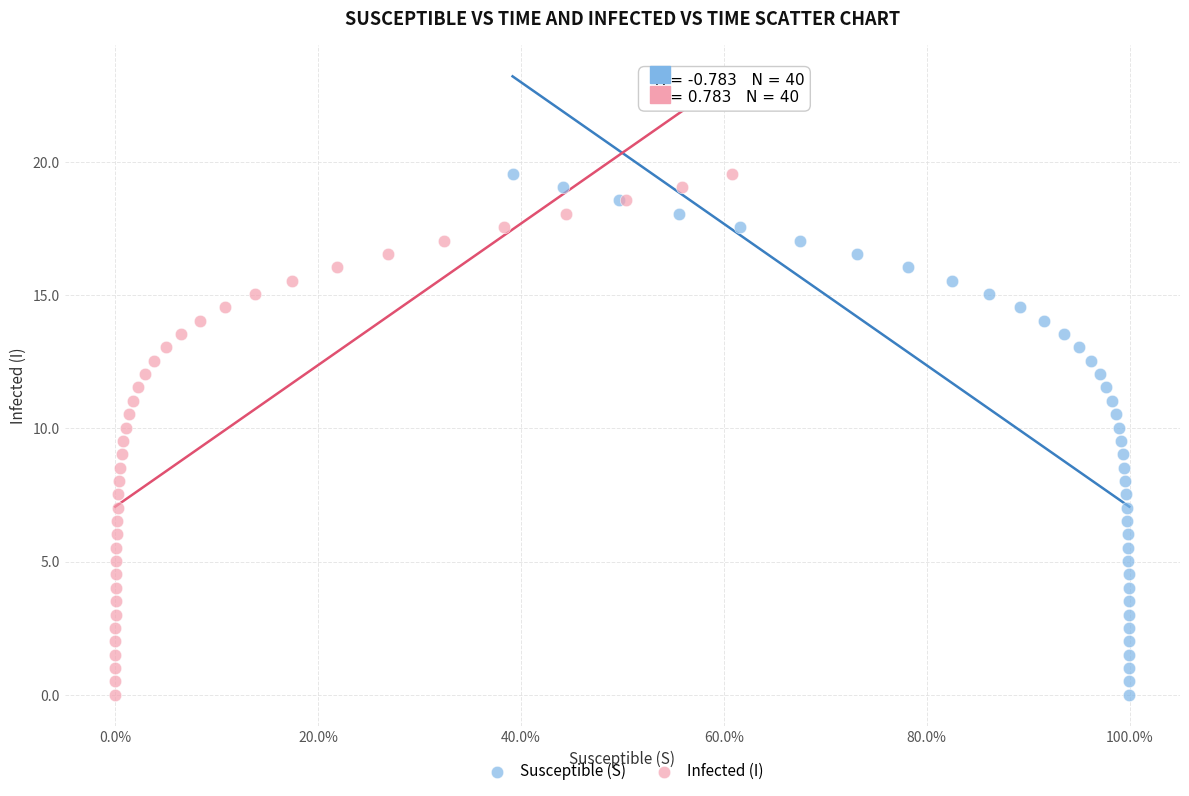

What are all the series names shown in the legend?

Susceptible (S), Infected (I)